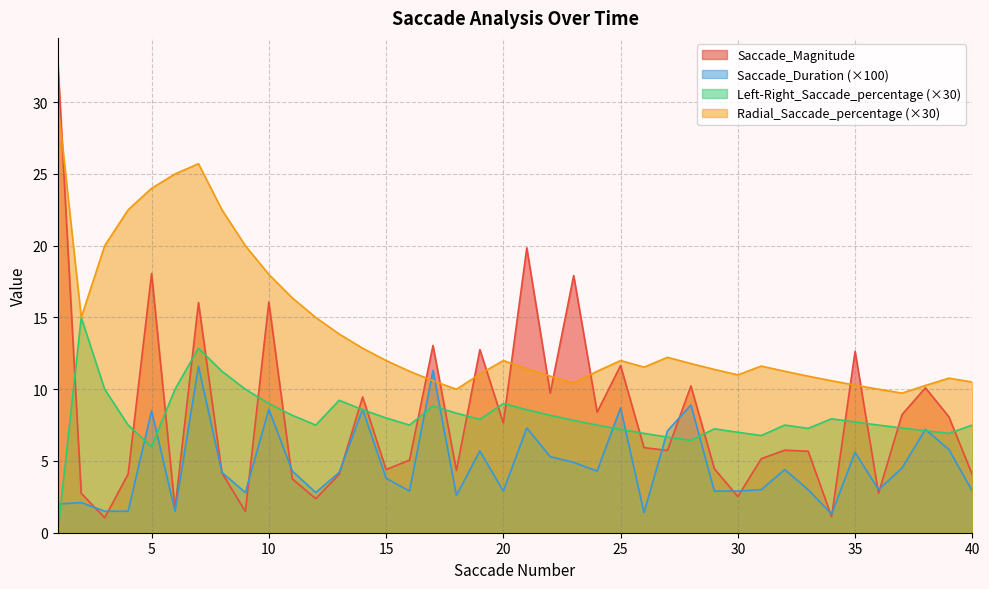

What is the value of the Saccade_Duration point at the 24th from the left?

4.3